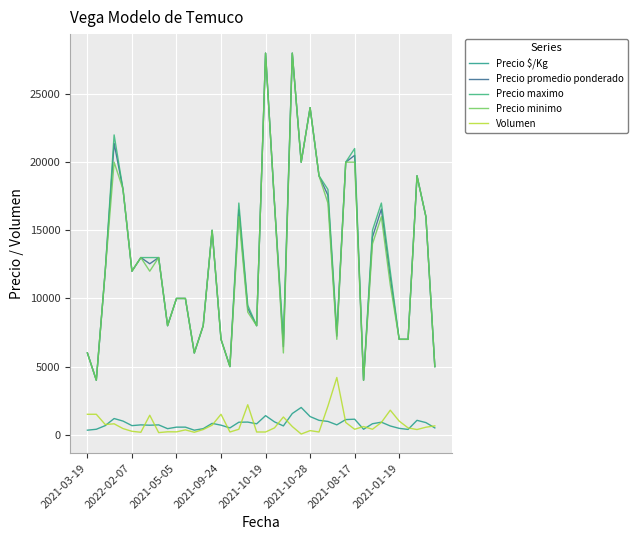

At which label does Volumen first exceed 500?

2021-03-19